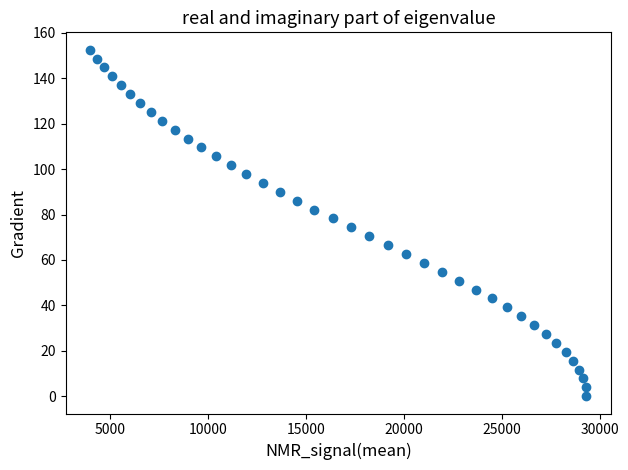

What is the range of Y values (max minus min)?

152.6